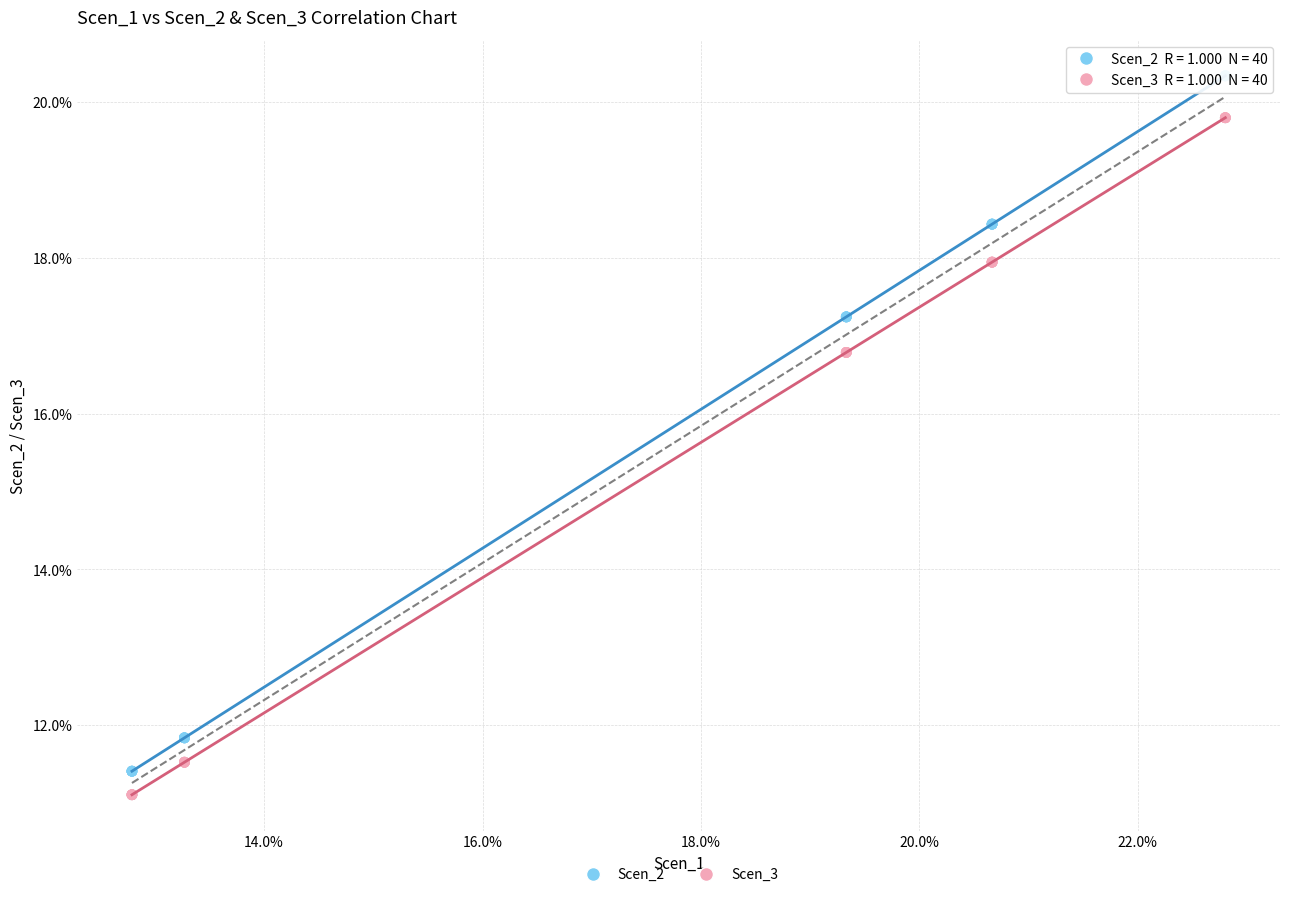

Which series has the widest spread of Y values?

Scen_2